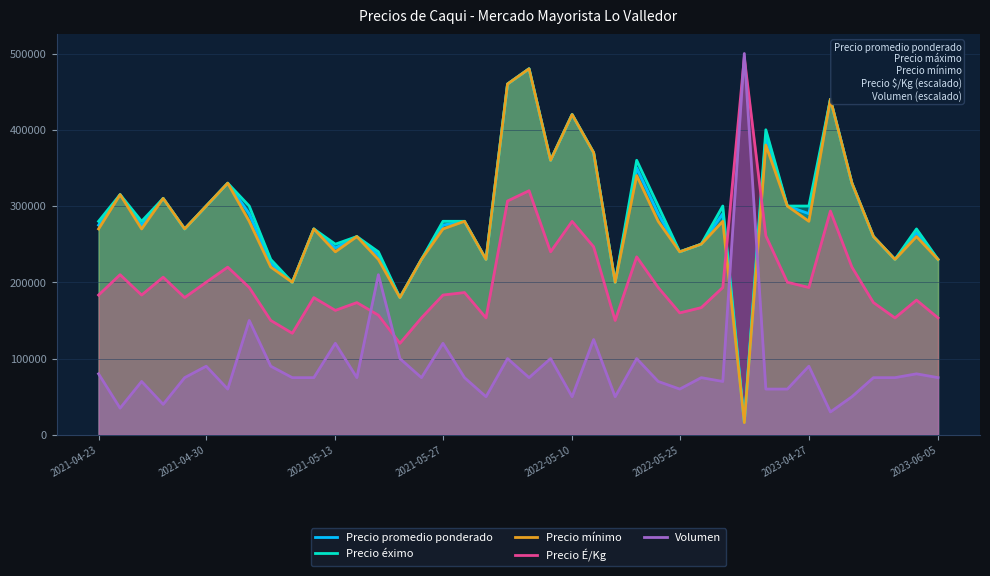

Which has a higher value, 12 or 38?

38